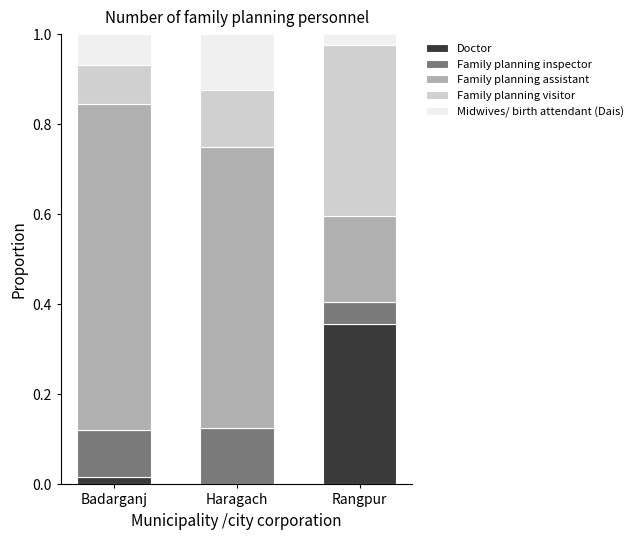

Are the bars horizontal?

No